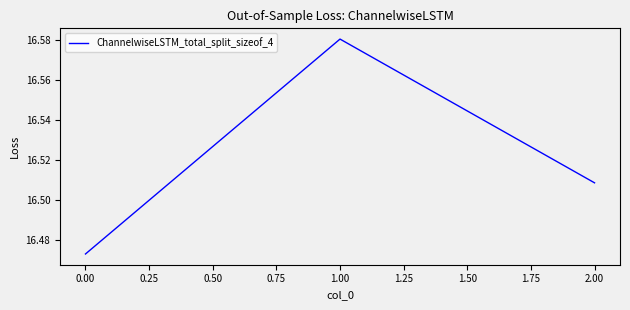

List the labels in order of value, smallest first.

0.00, 2.00, 1.00